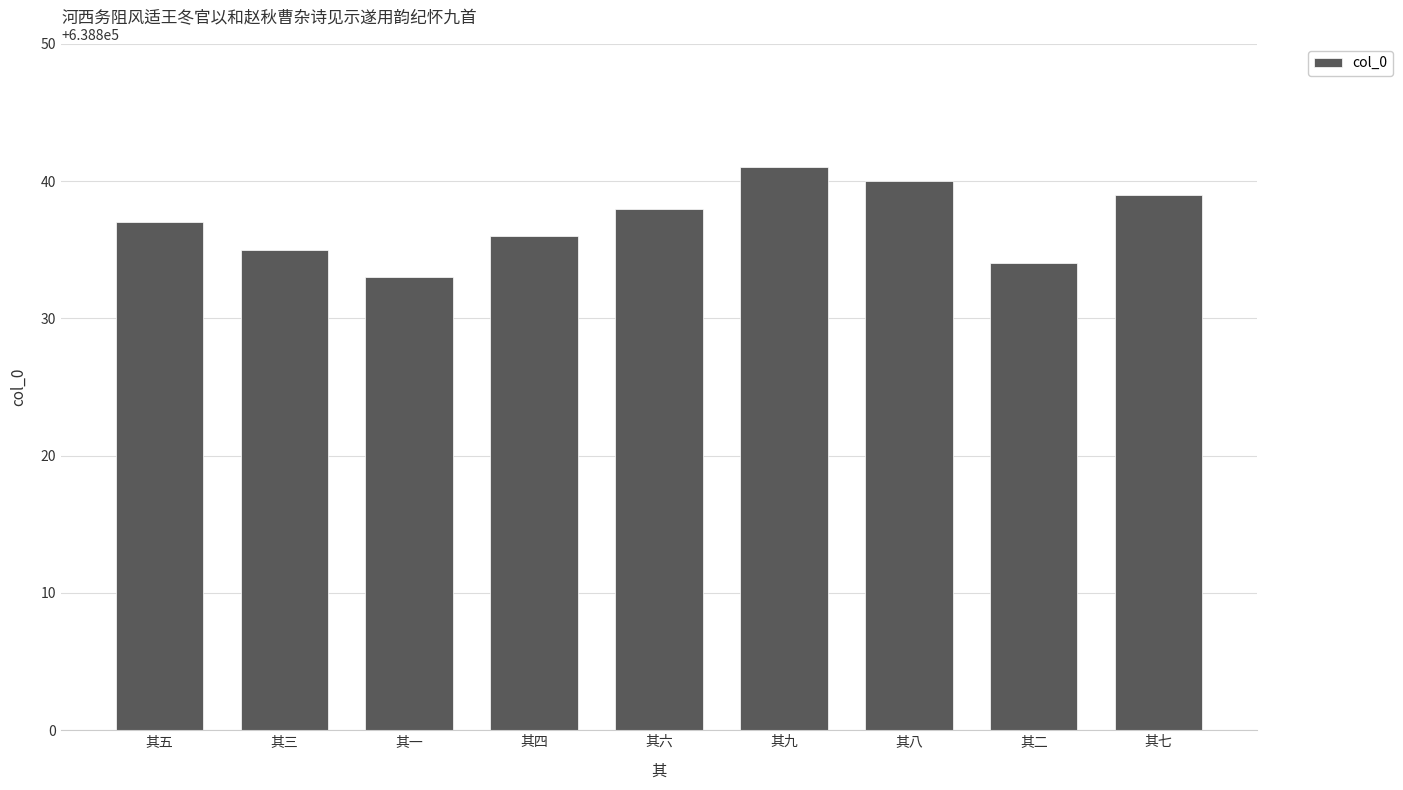

How many values are below 638837?

4